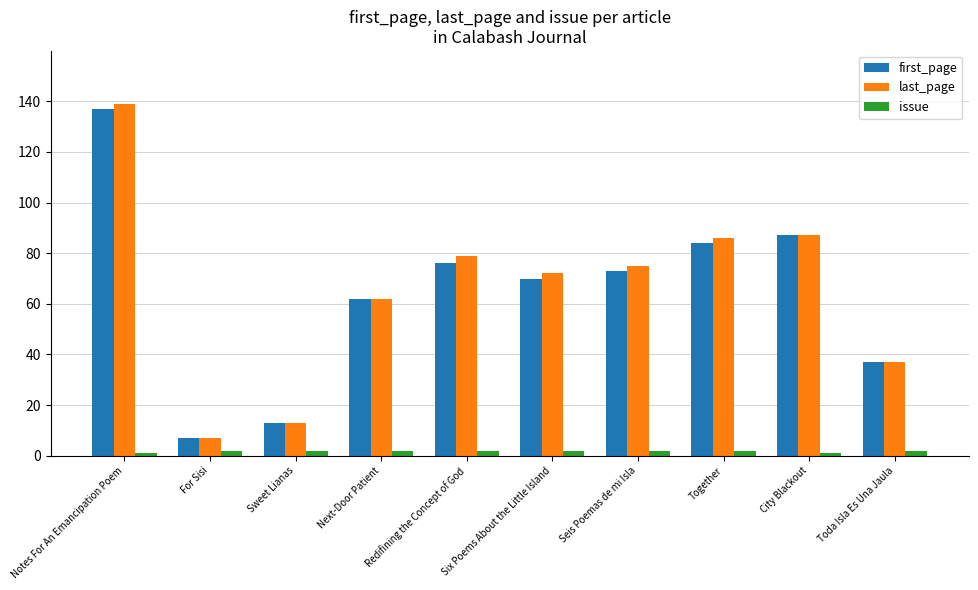

How many bars are there in each group?

3